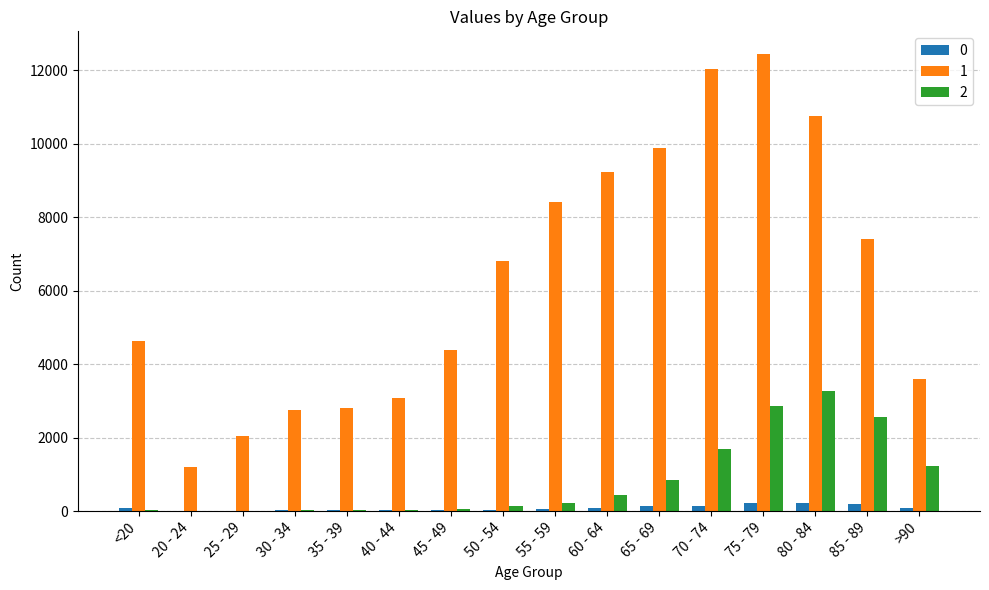

The value of 1 at 20 - 24 is 1191. True or false?

True